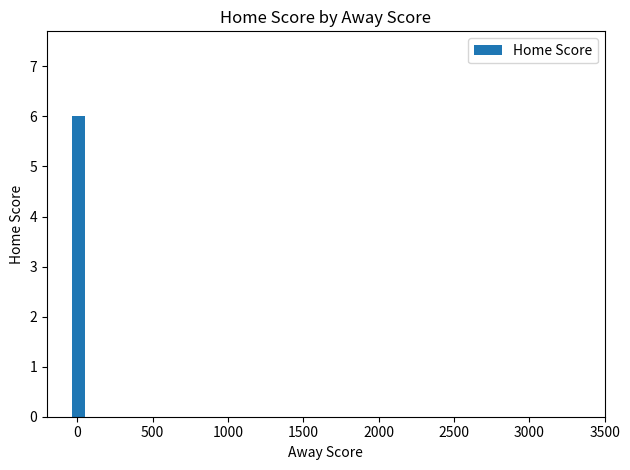

What is the sum of all values?

18.3